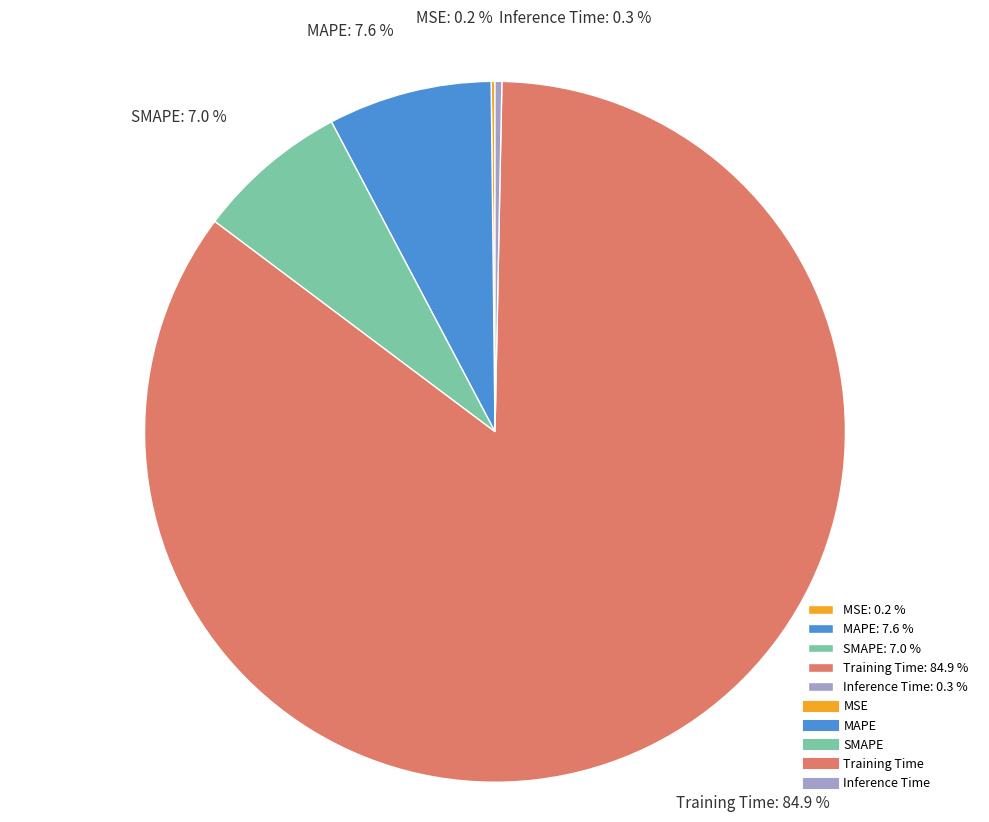

Does any single category account for the majority?

Yes